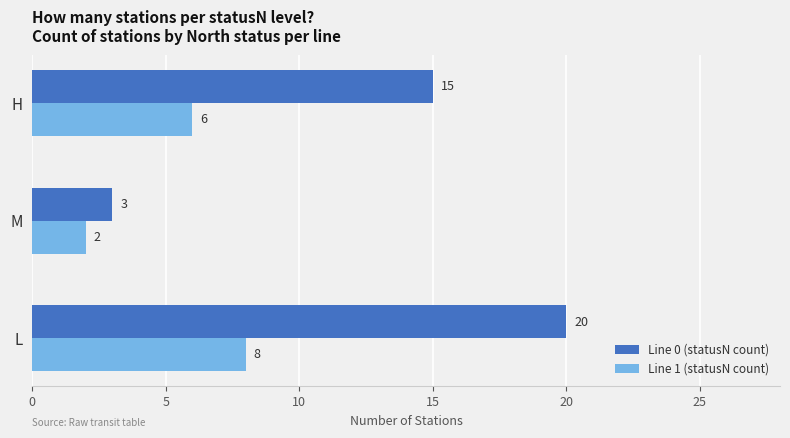

What is the greatest value displayed?

20